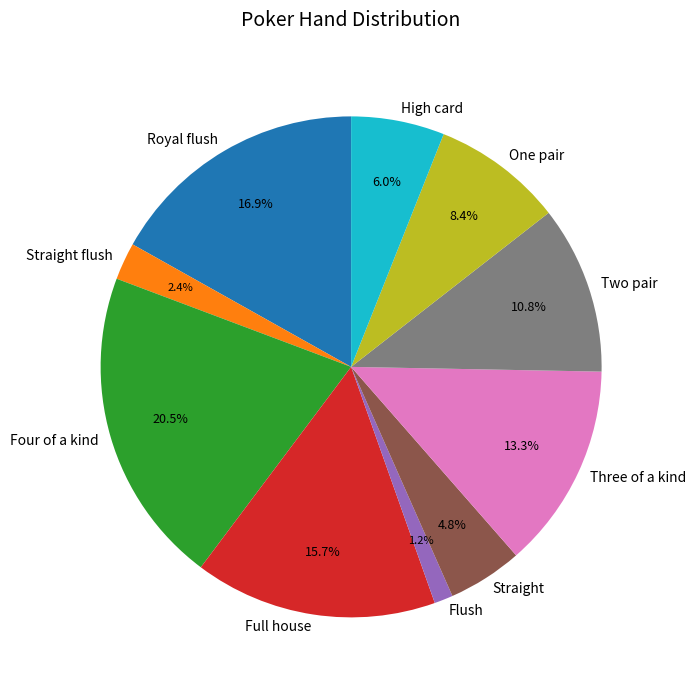

Count the number of slices in the pie.

10